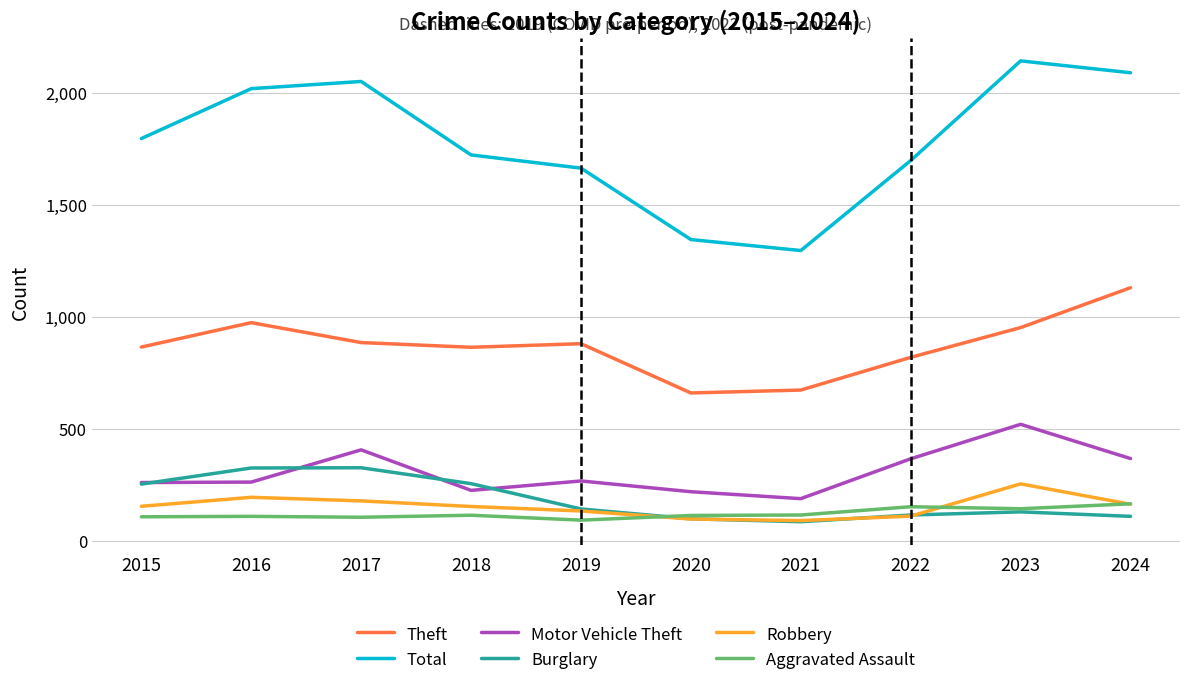

At how many categories does at least one series exceed 475?

10